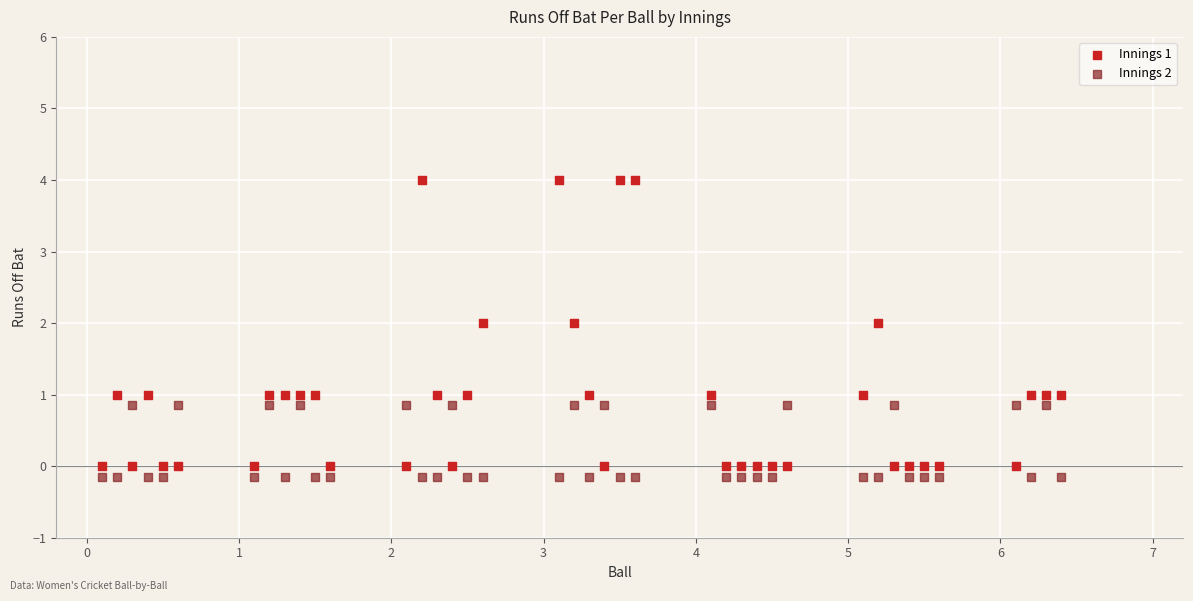

What are all the series names shown in the legend?

Innings 1, Innings 2